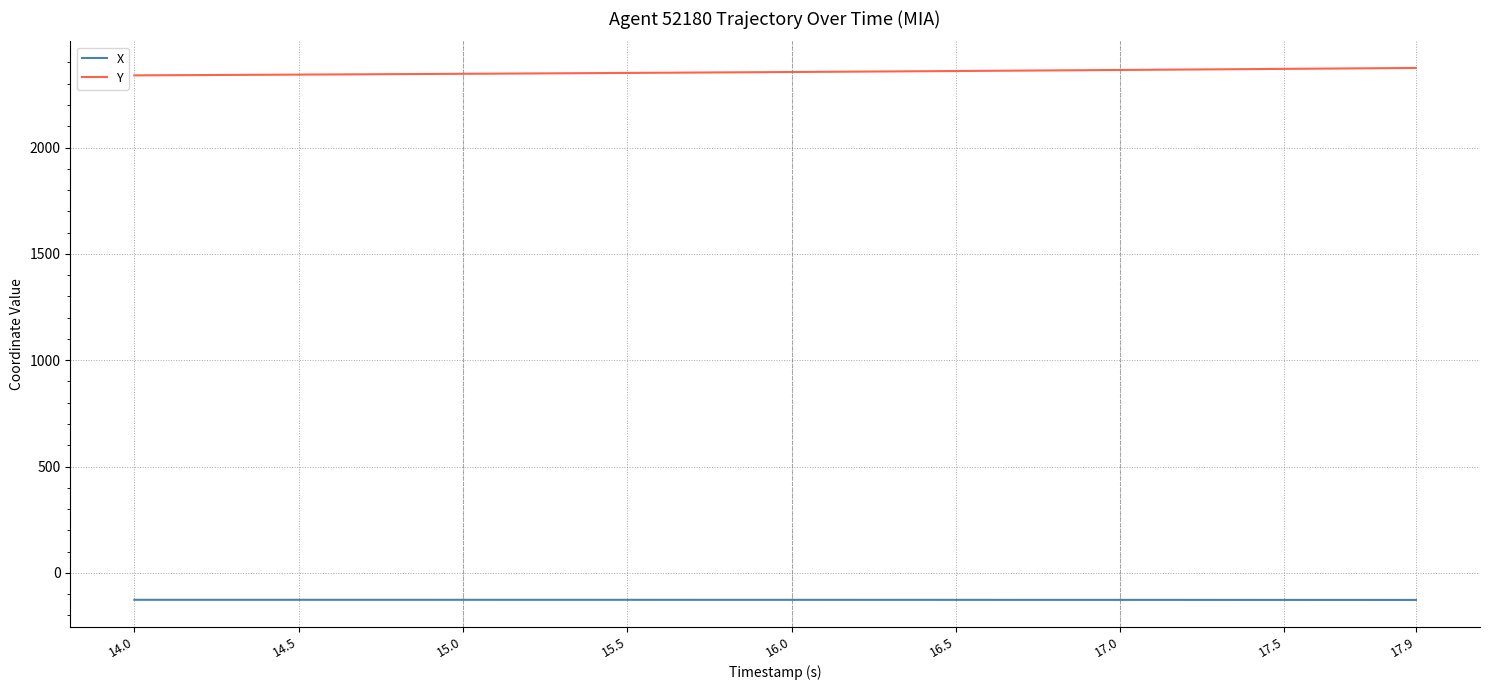

Which series has the largest total across all categories?

Y